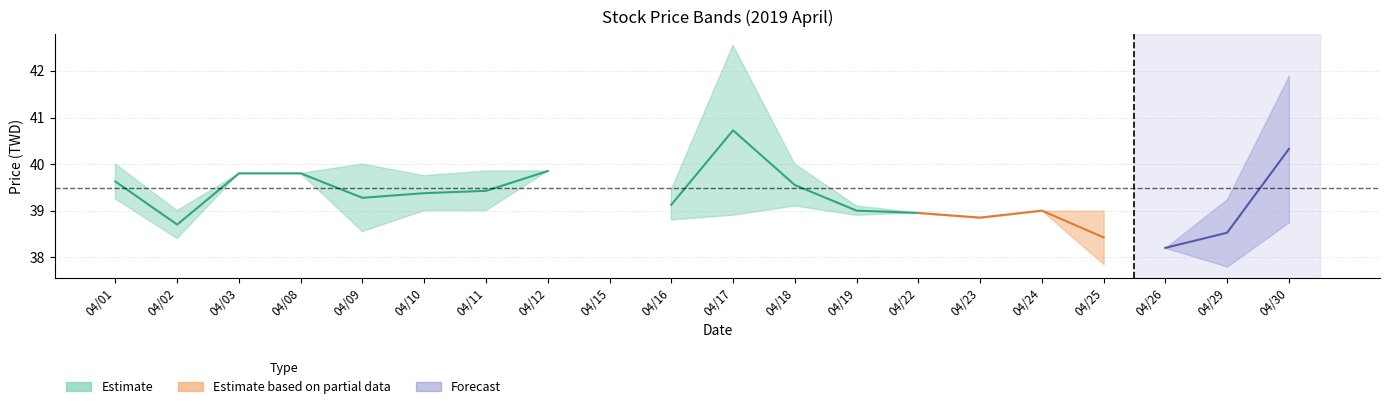

True or false: low and close intersect in this chart.

False